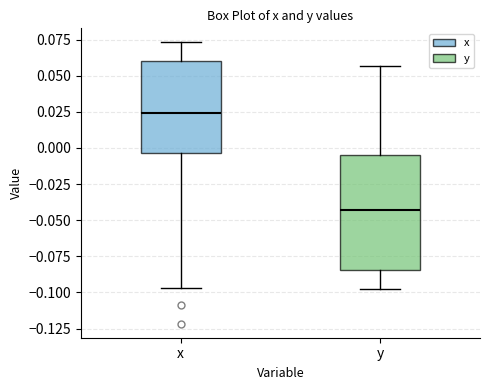

Which box is the tallest, from its lower edge to its upper edge?

y